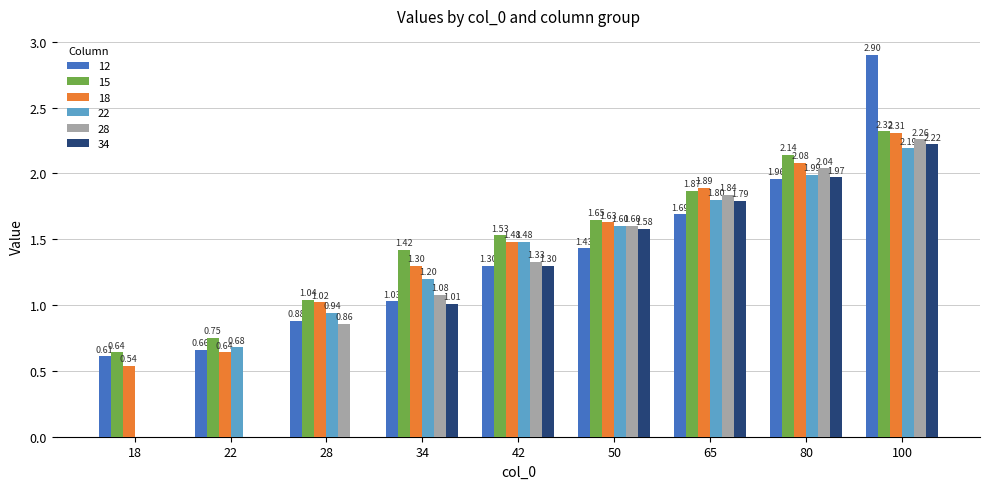

At which label does 28 first exceed 1?

34